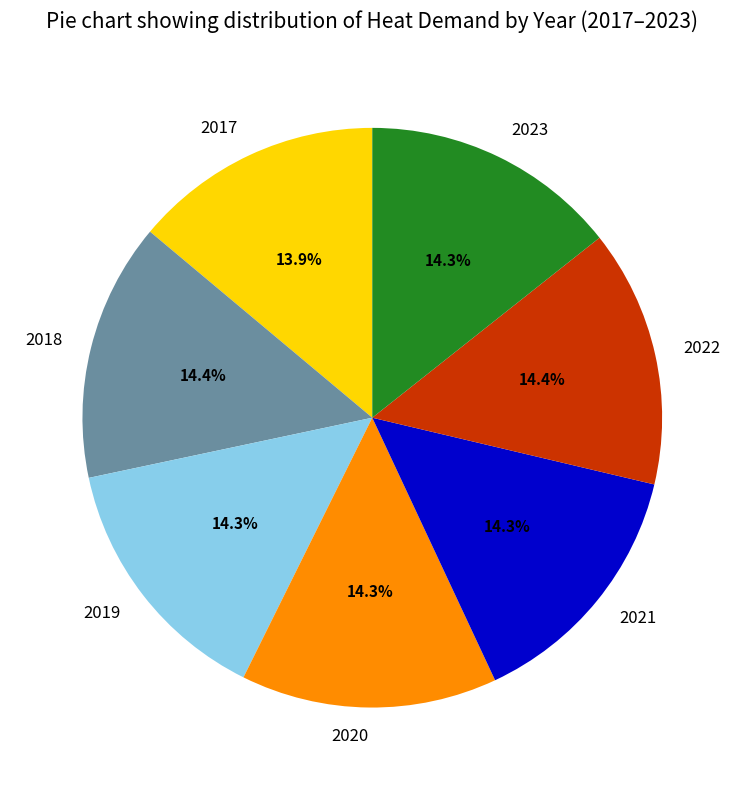

What is the total percentage of 2020 and 2019?

28.6%